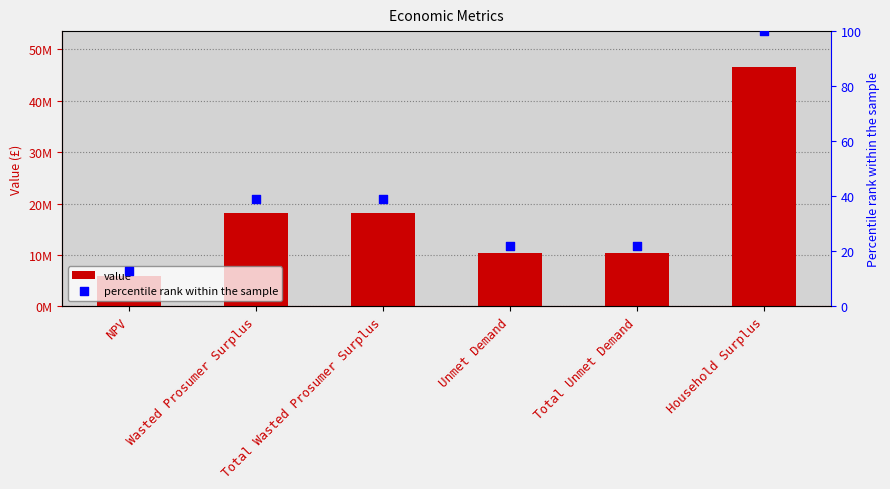

Which series contains the lowest Y value?

percentile rank within the sample